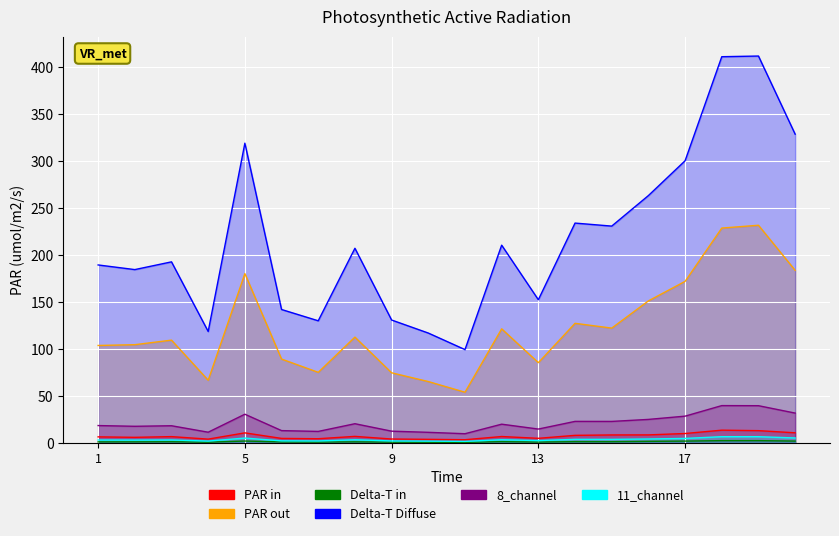

Which series has the largest total across all categories?

7_channel